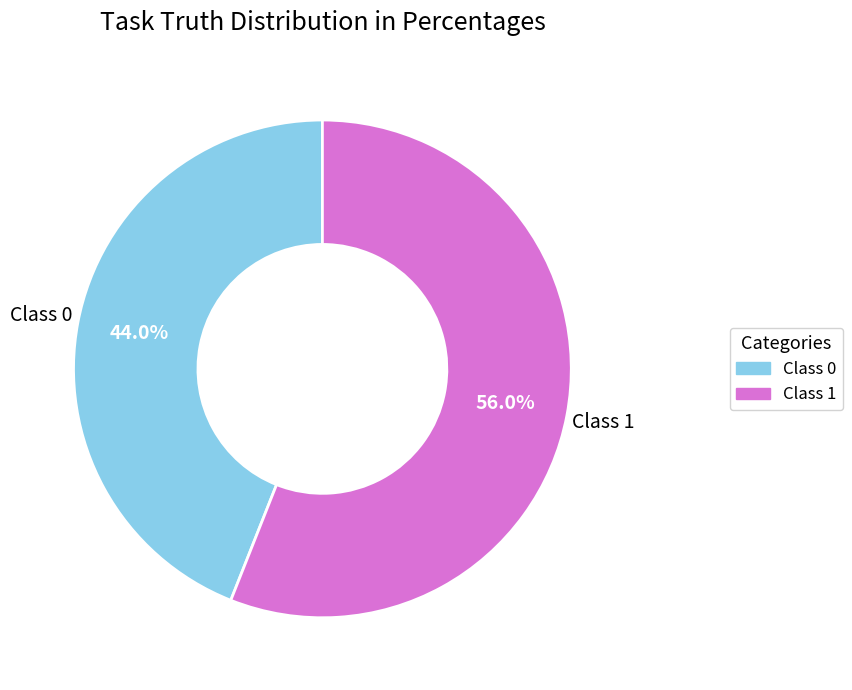

Count the number of slices in the pie.

2